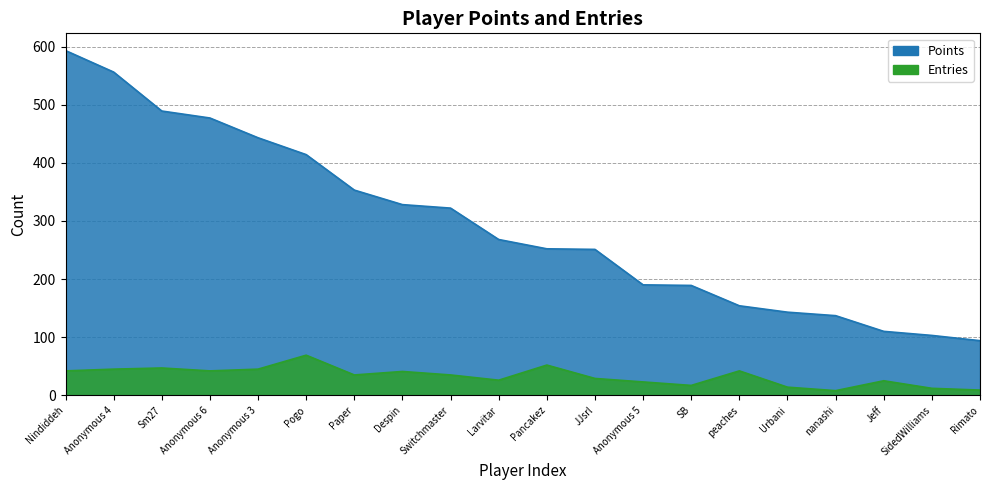

How many data points in Entries are above 35?

9